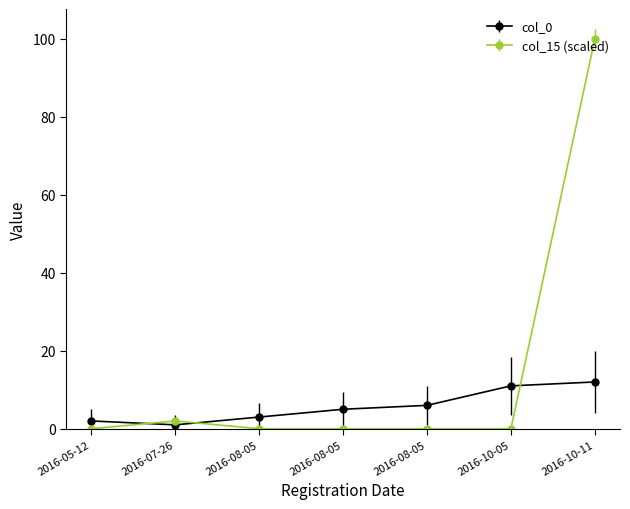

Rank the series by their maximum value, from highest to lowest.

col_15 (scaled), col_0